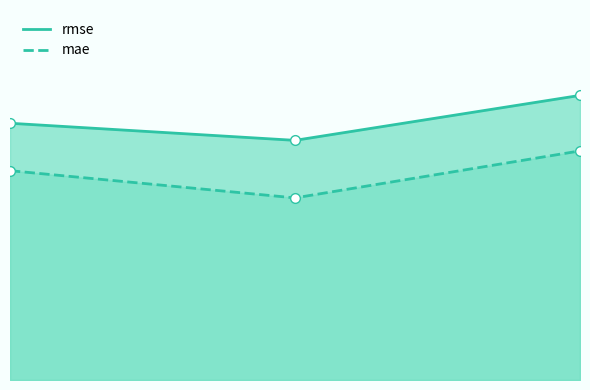

What is the highest value of the rmse series?

2.1